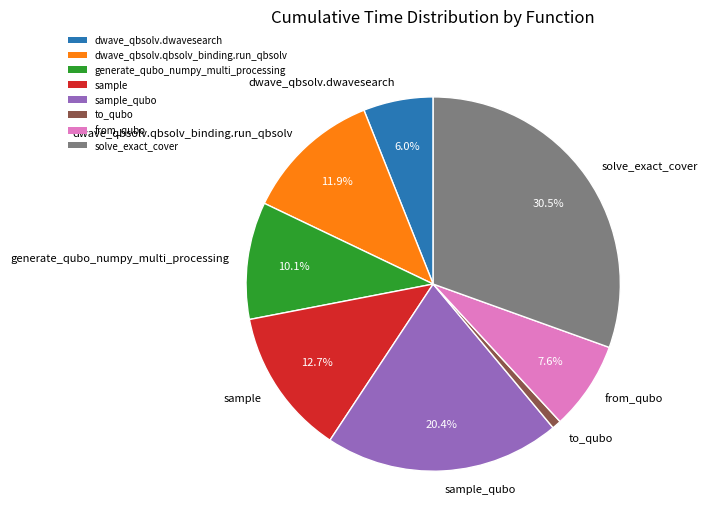

To the nearest percent, what is the difference between the from_qubo and solve_exact_cover slice percentages?

23%